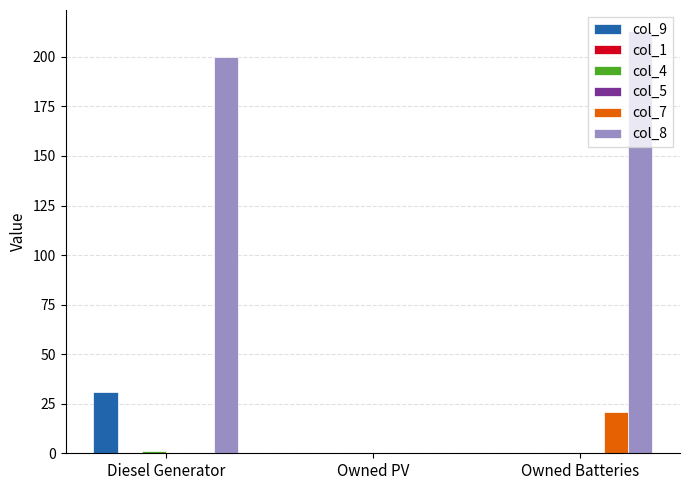

The col_4 series shows 0 at Owned PV. True or false?

False